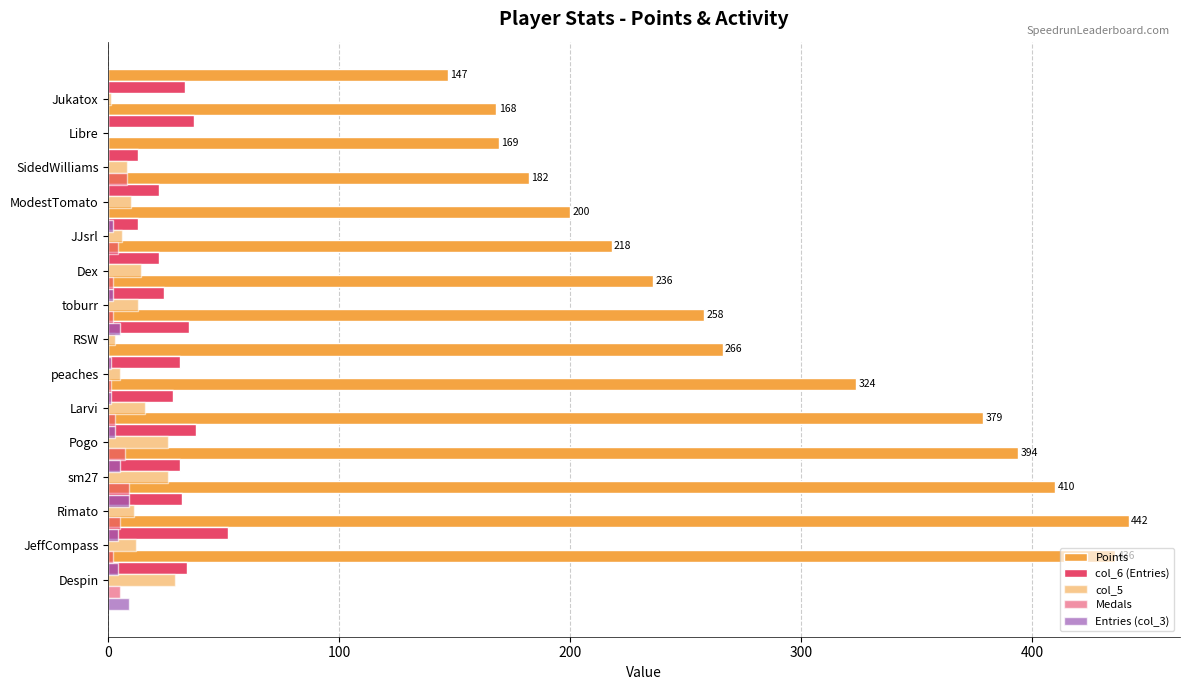

What is the value of the col_6 (Entries) bar at the 9th from the left?

24